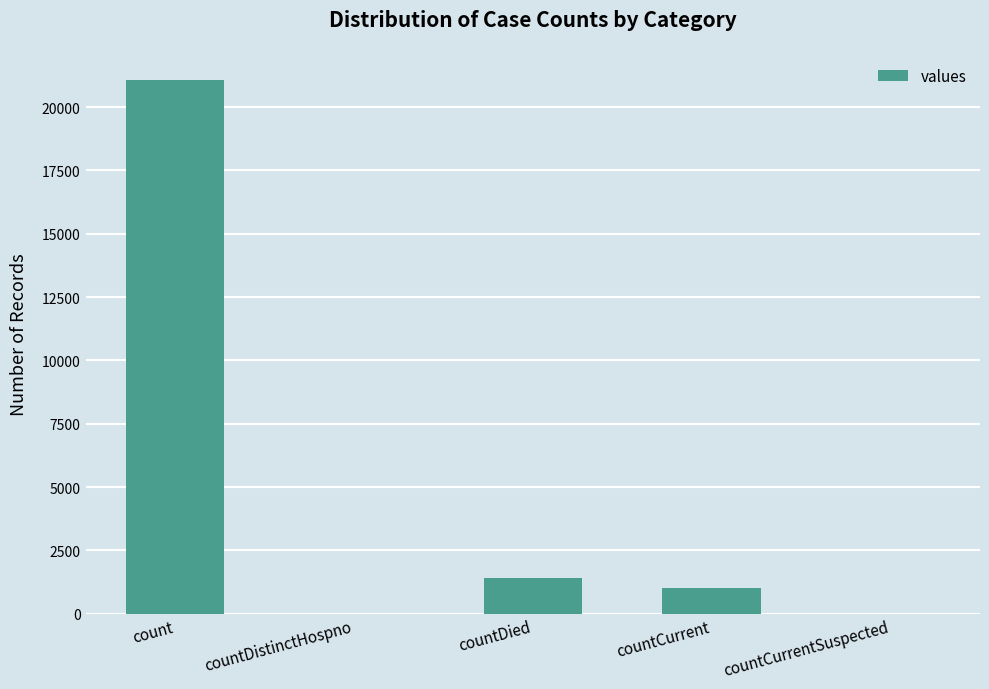

Is it true that the value at countDistinctHospno is 6845?

False